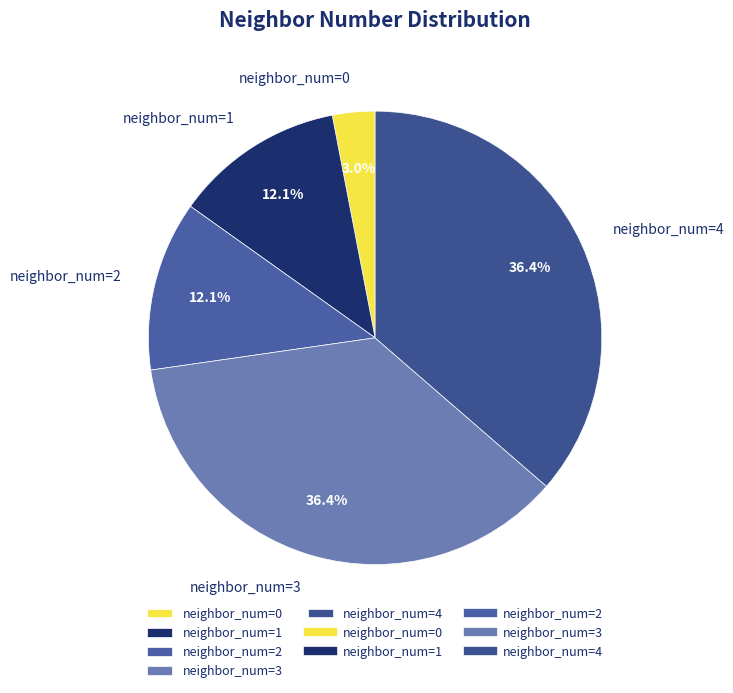

Which slice is the smallest?

neighbor_num=0